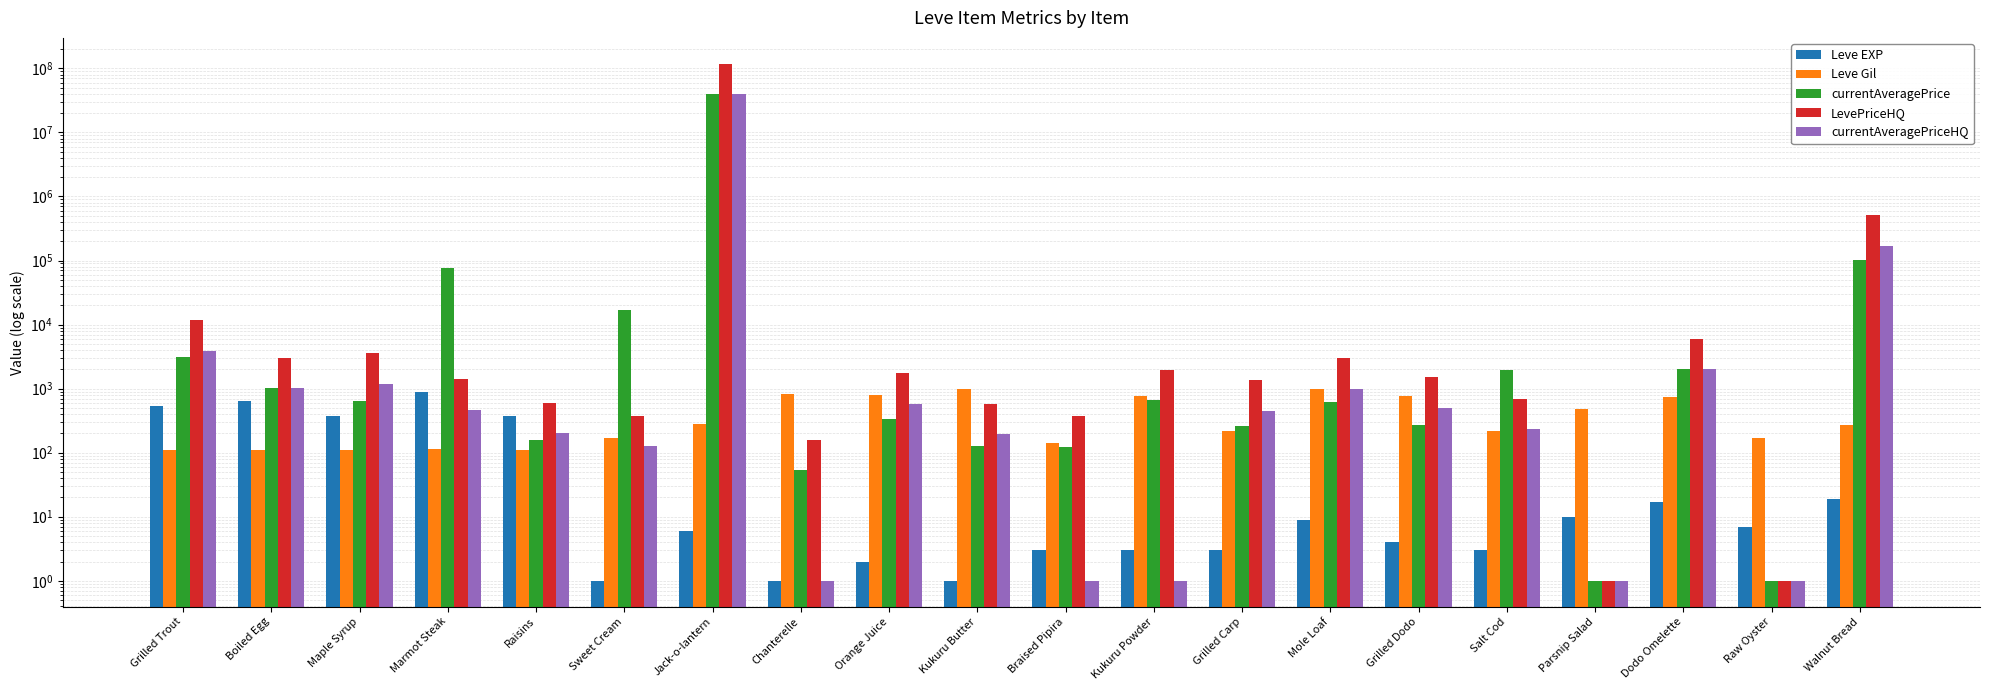

What is the average value of the LevePriceHQ series?

5933775